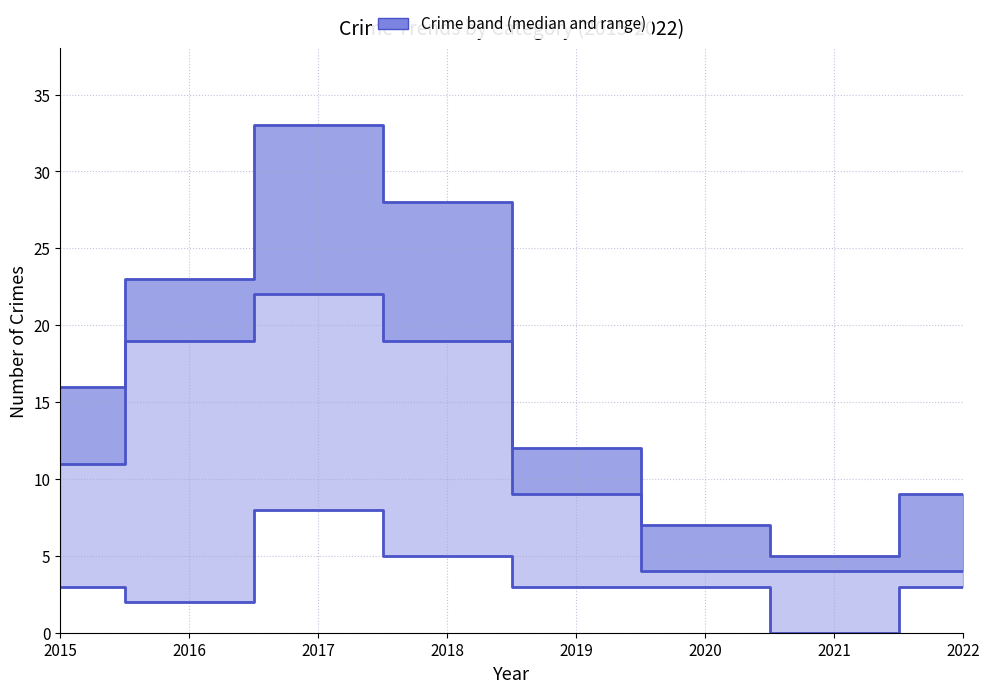

Reading left to right, list all the values displayed in this chart.

2015=16	2016=23	2017=33	2018=28	2019=12	2020=7	2021=5	2022=9